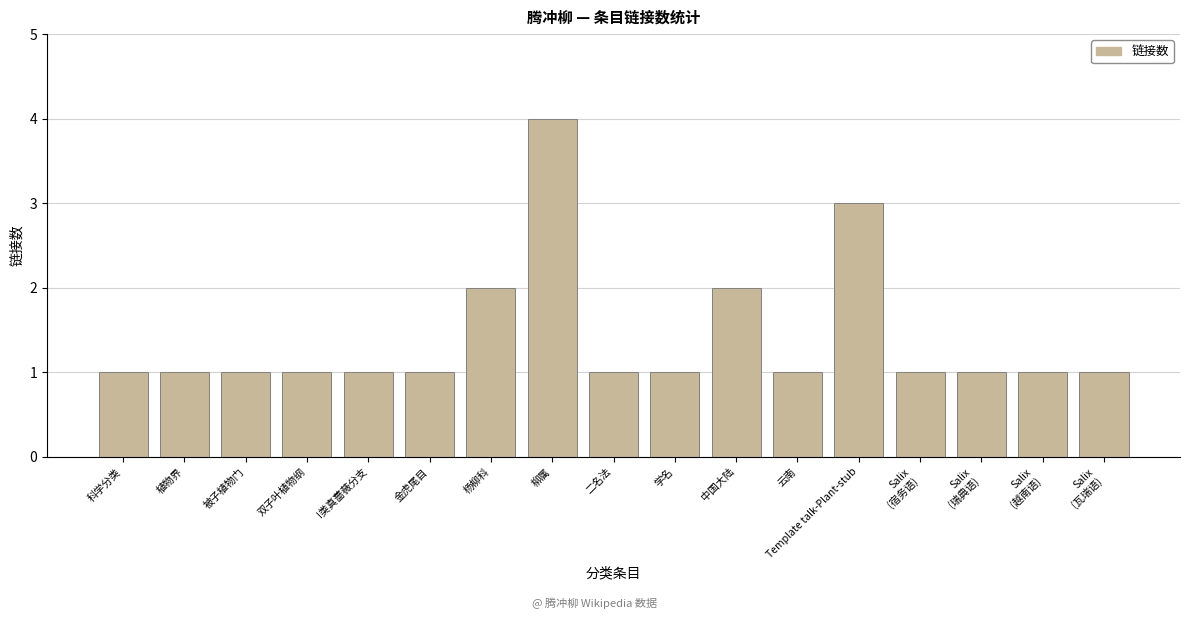

Reading left to right, list all the values displayed in this chart.

1	1	1	1	1	1	2	4	1	1	2	1	3	1	1	1	1